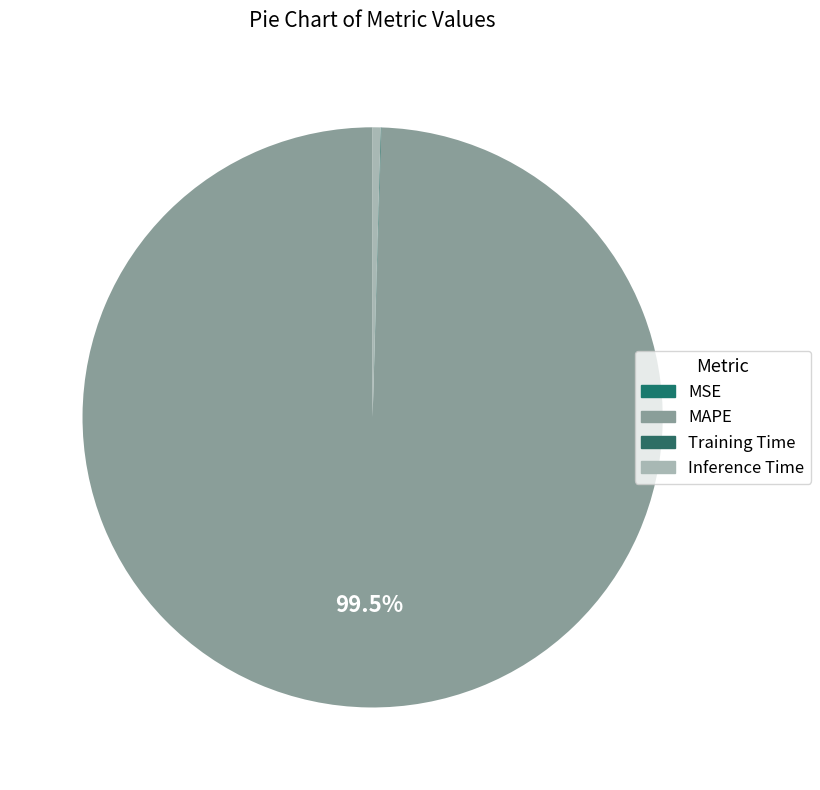

Is it true that MSE is 0% of the pie?

True